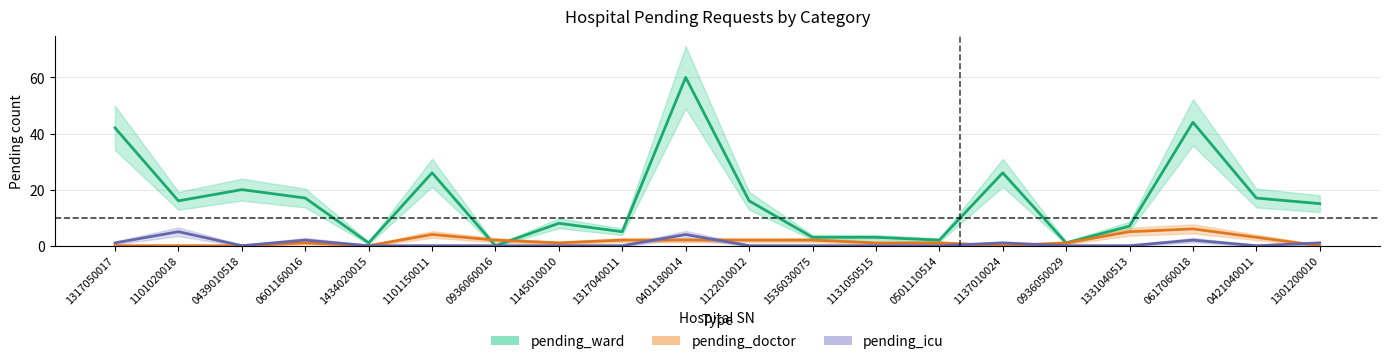

Reading left to right, what are all the values shown in this chart?

pending_ward: 42	16	20	17	1	26	0	8	5	60	16	3	3	2	26	1	7	44	17	15
pending_doctor: 0	0	0	1	0	4	2	1	2	2	2	2	1	1	0	1	5	6	3	0
pending_icu: 1	5	0	2	0	0	0	0	0	4	0	0	0	0	1	0	0	2	0	1